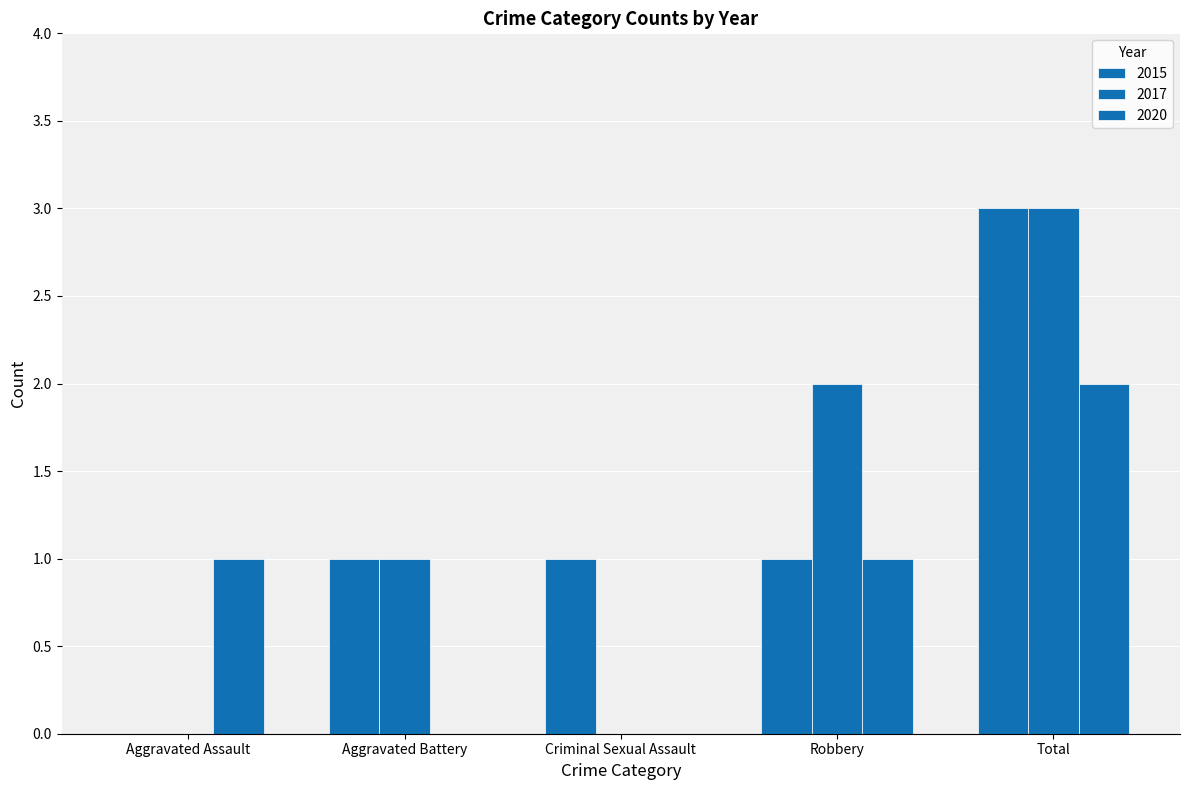

How many distinct data groups are displayed?

3